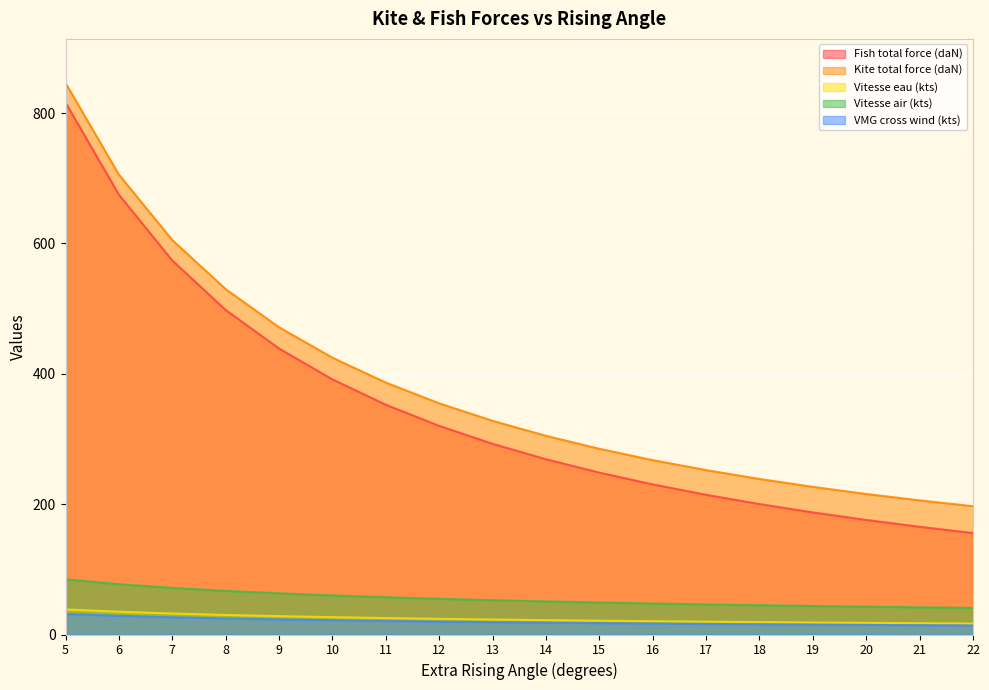

The value of Vitesse eau (kts) at 19 is 18.4. True or false?

True